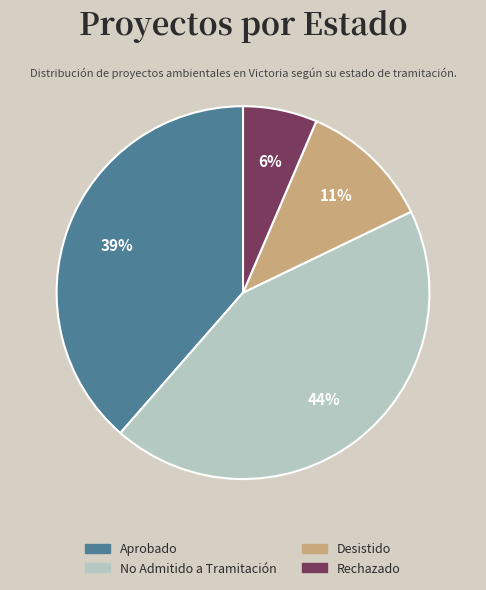

True or false: Aprobado accounts for 39% of the total.

True